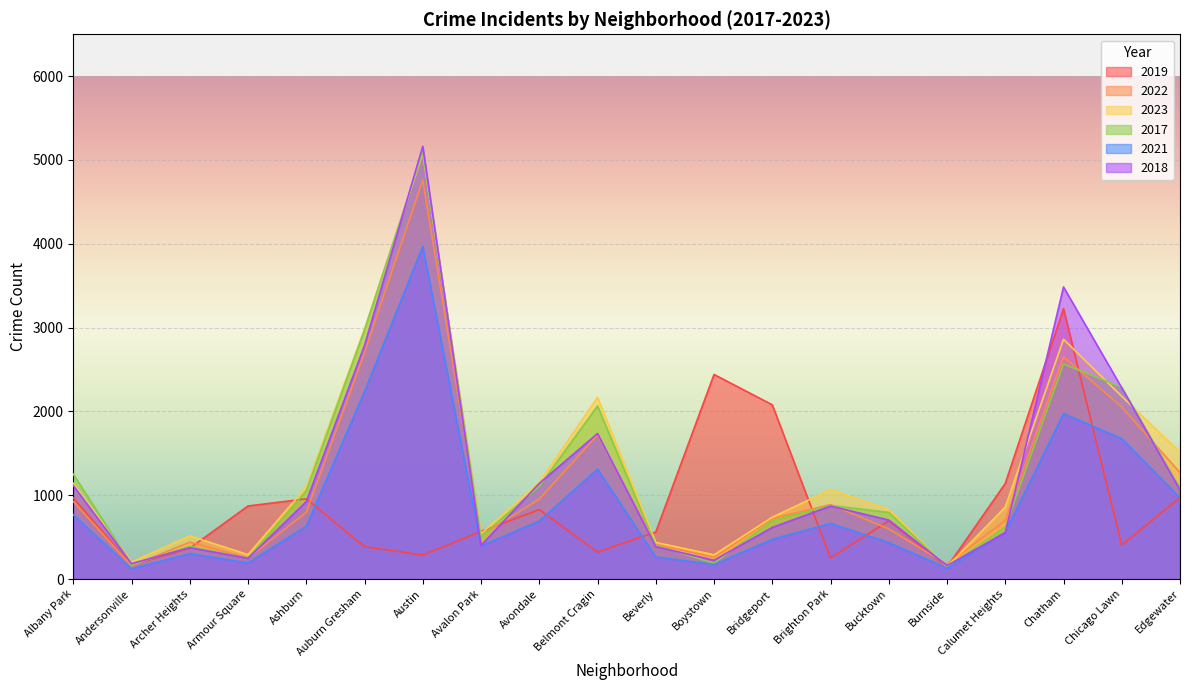

What is the sum of the 2018 values at Calumet Heights and Bucktown?

1258